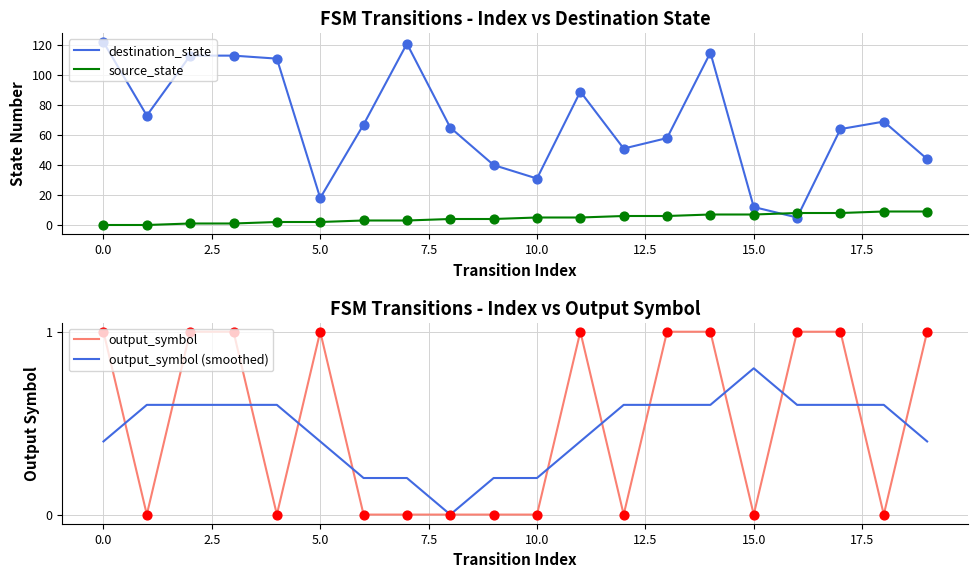

Which series has the largest total across all categories?

destination_state